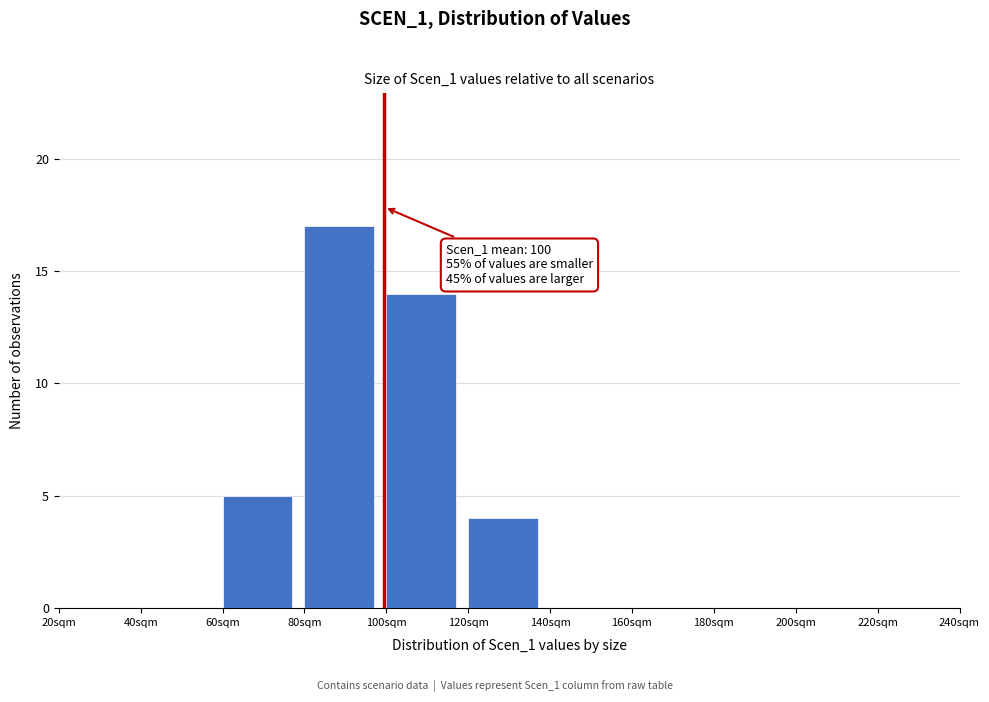

Which range on the x-axis has the tallest bar?

80 to 100